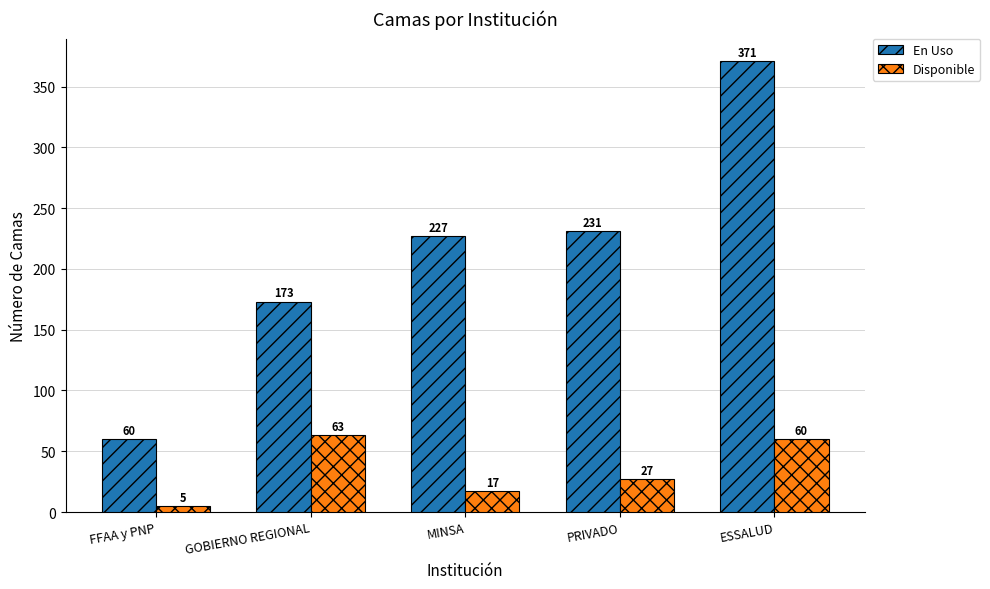

At ESSALUD, list the series in order from largest to smallest.

En Uso, Disponible